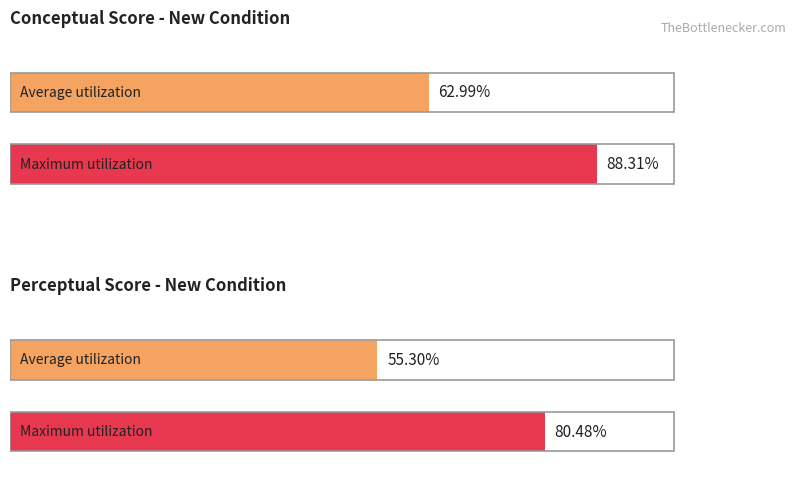

List the series in order of their overall mean, highest first.

conceptual, perceptual